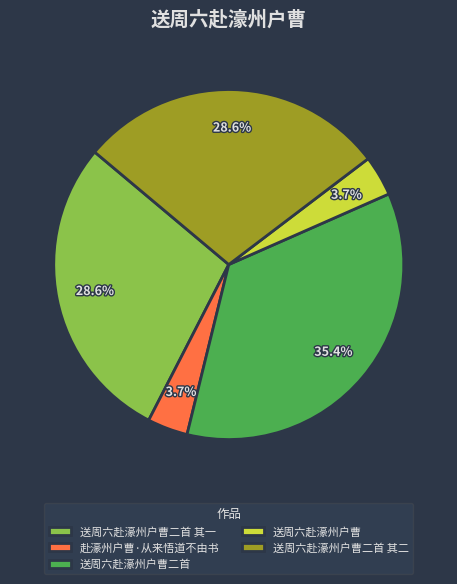

Is there a majority slice in this chart?

No